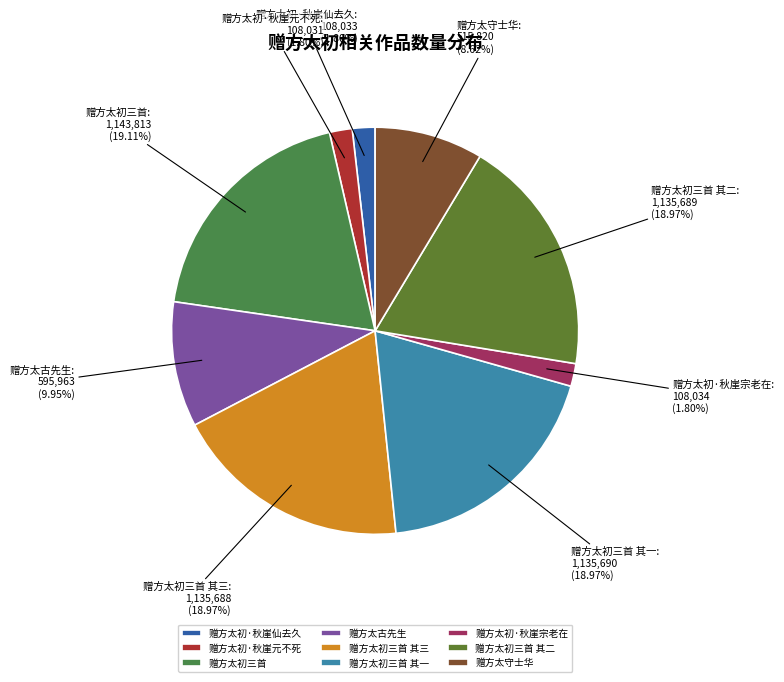

How much of the chart is everything except 赠方太初三首 其三?

81.0%